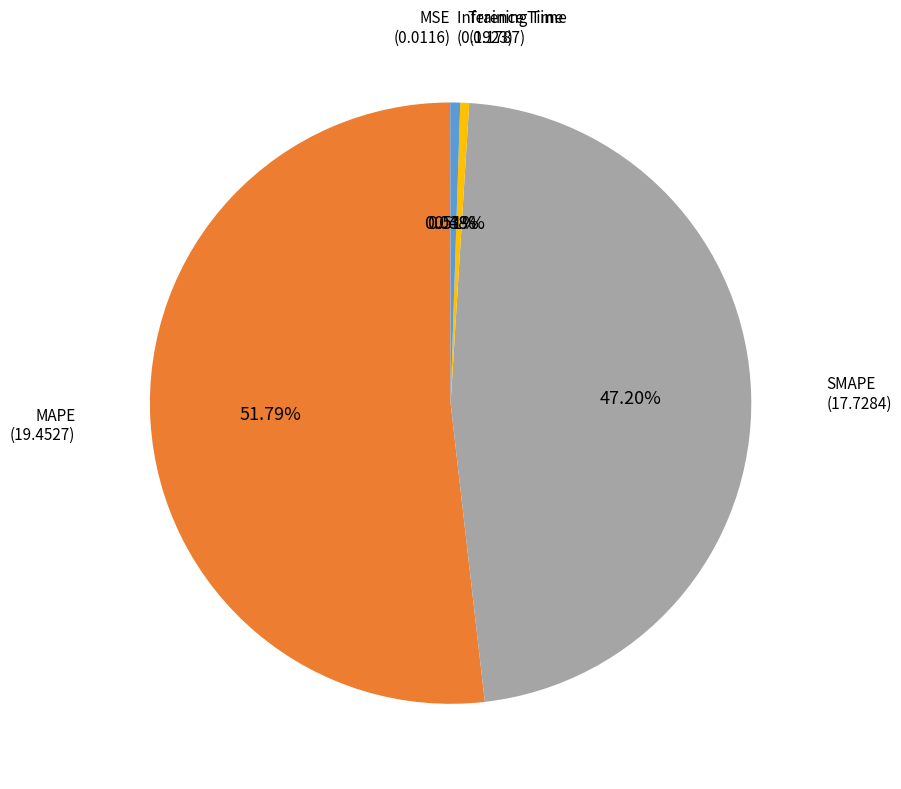

Does any single category account for the majority?

Yes